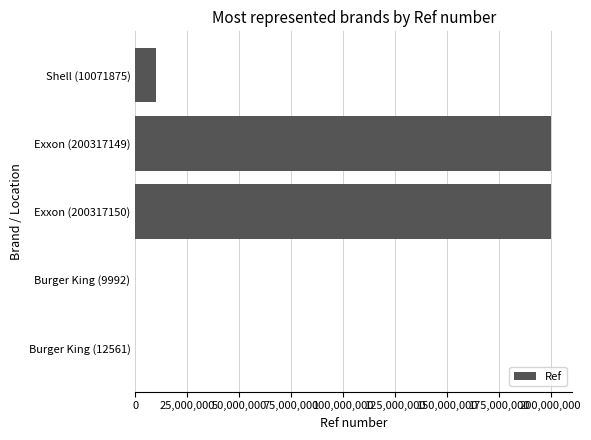

Where is the data nearest to the value 100163571?

Shell (10071875)